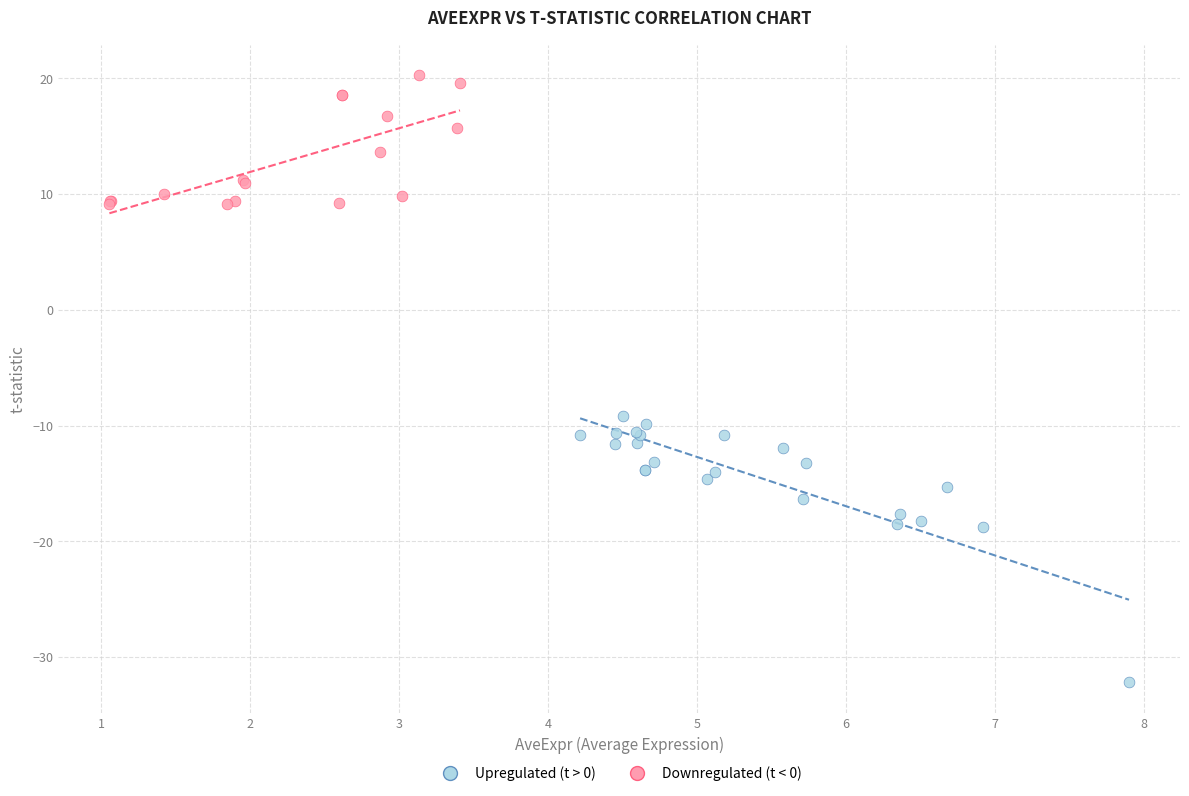

Which series contains the highest Y value?

Upregulated (t > 0)